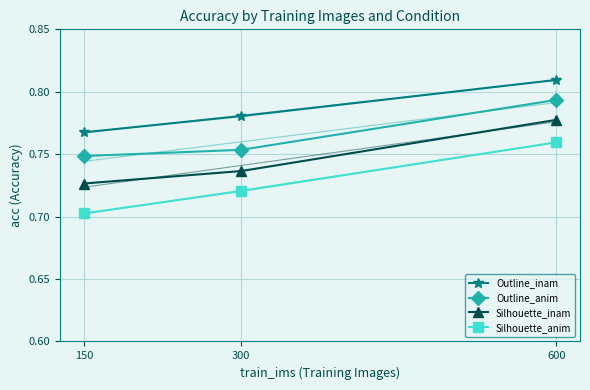

Rank the series by their maximum value, from highest to lowest.

Outline_inam, Outline_anim, Silhouette_inam, Silhouette_anim